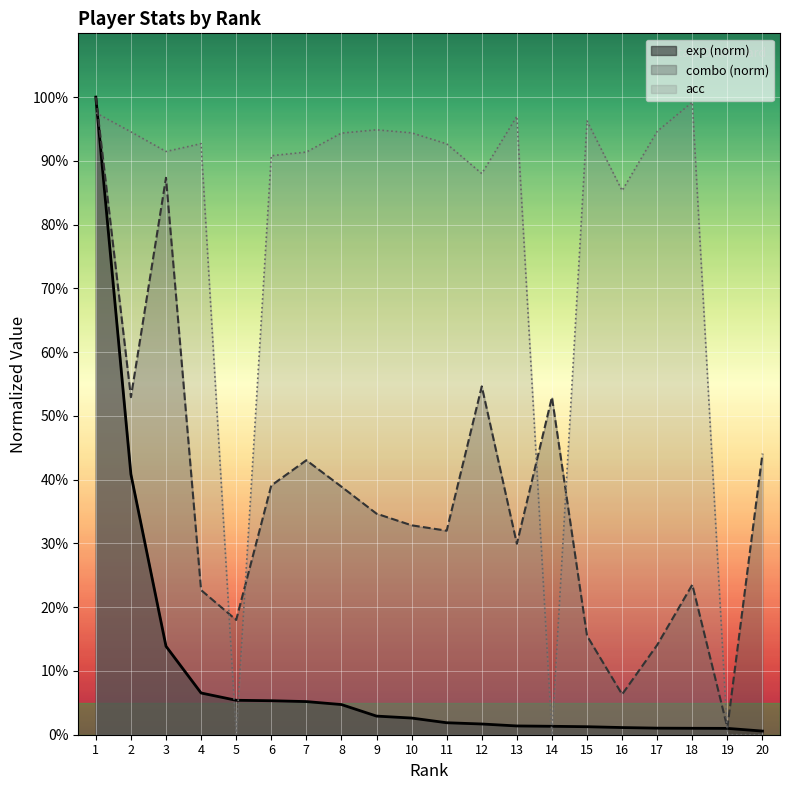

What is the value of the exp point at the 2nd from the left?

40.8